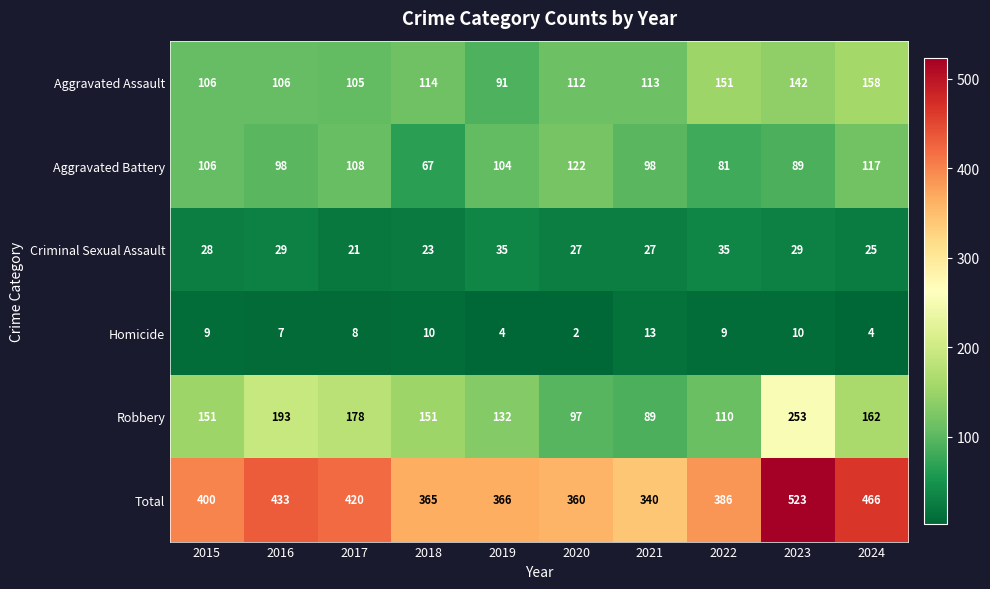

What is the spread (max minus min) of values at 2015?

391